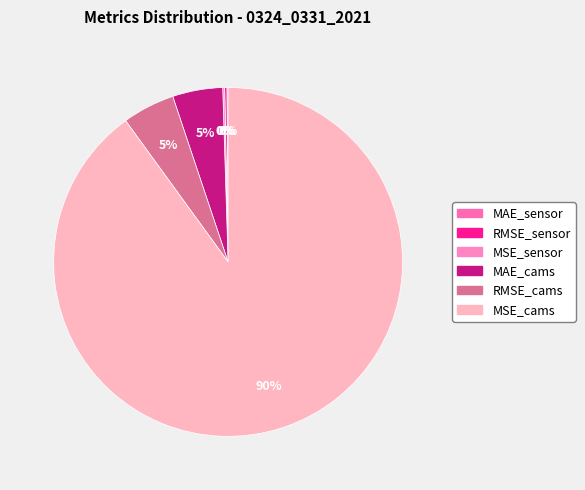

To the nearest percent, what is the combined percentage of RMSE_sensor and MAE_cams?

5%